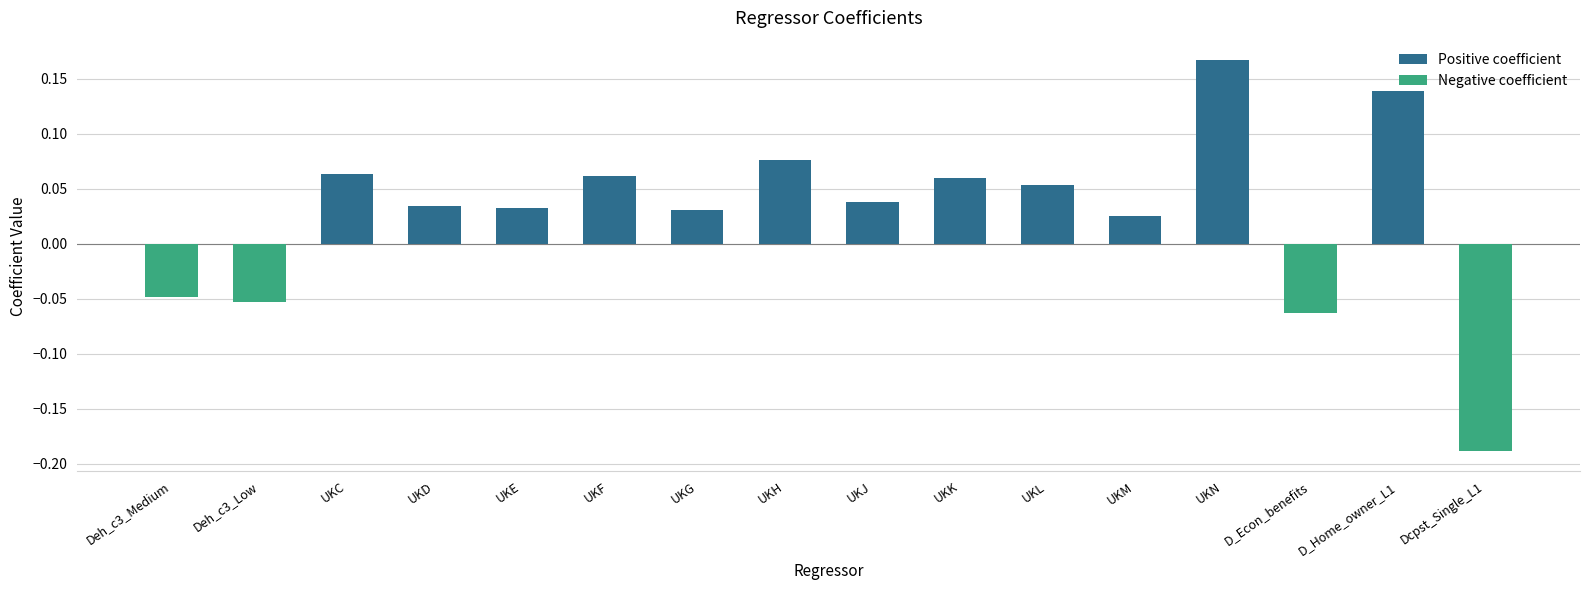

What is the label of the 5th bar from the right?

UKM